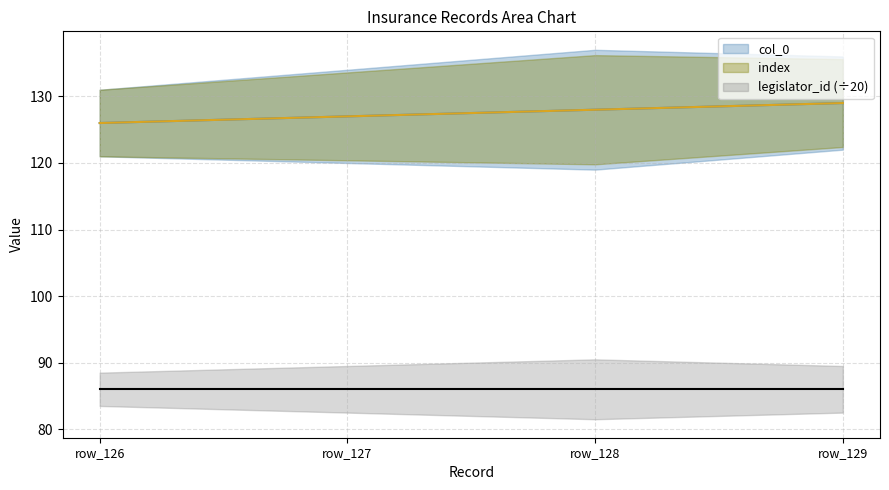

True or false: index and col_0 intersect in this chart.

False